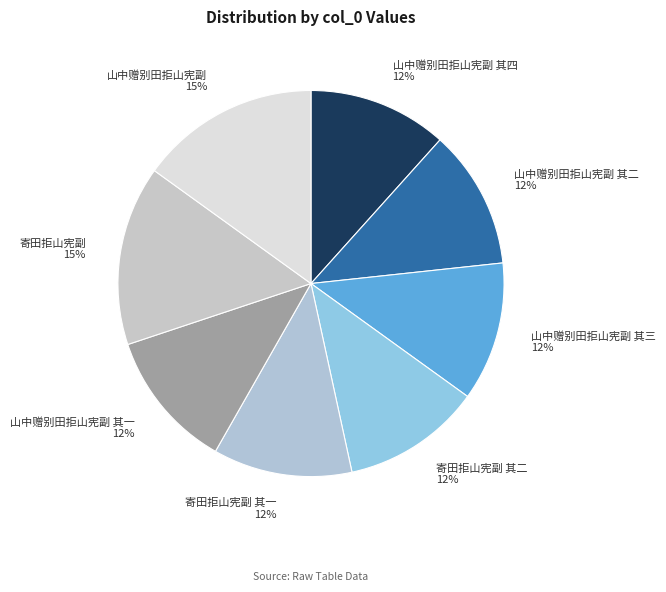

What is the ratio of the value at 山中赠别田拒山宪副 其四 to the value at 寄田拒山宪副?

0.8